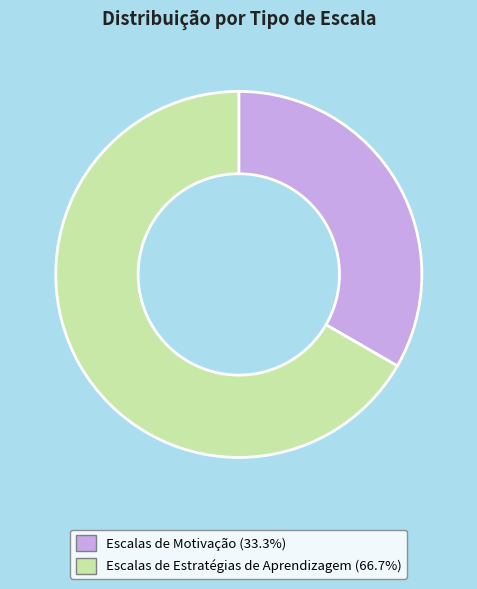

Is there any slice that represents more than half of the pie?

Yes